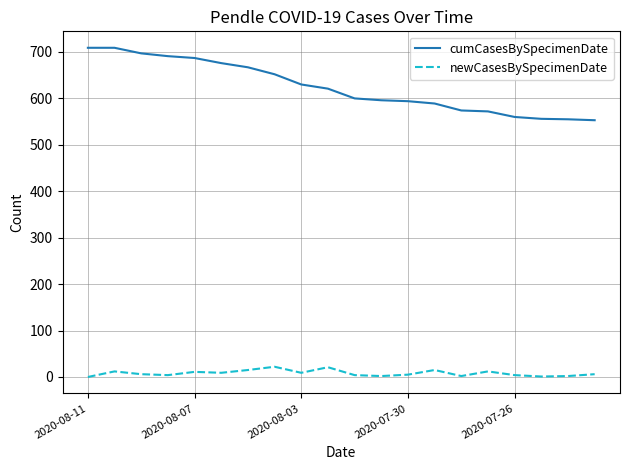

True or false: cumCasesBySpecimenDate and newCasesBySpecimenDate cross at least once.

False